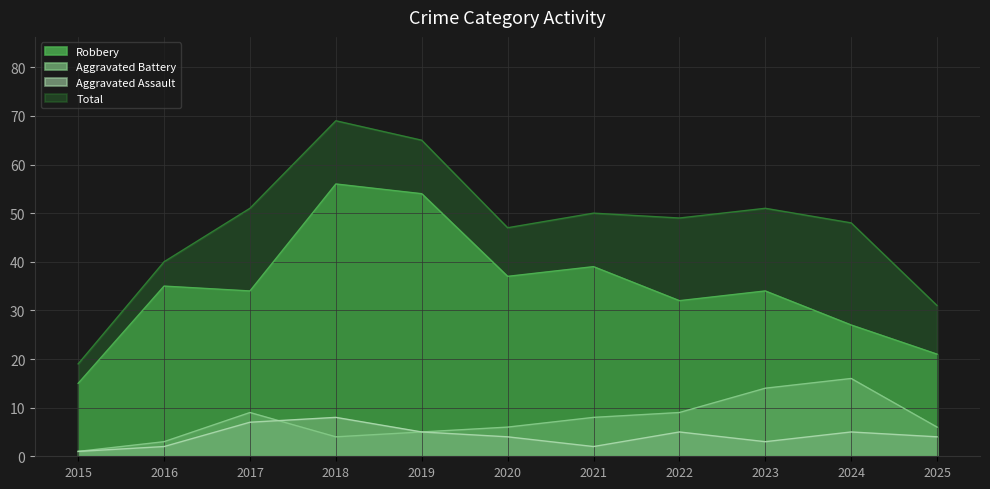

How many interior local peaks does the Aggravated Battery series have?

2